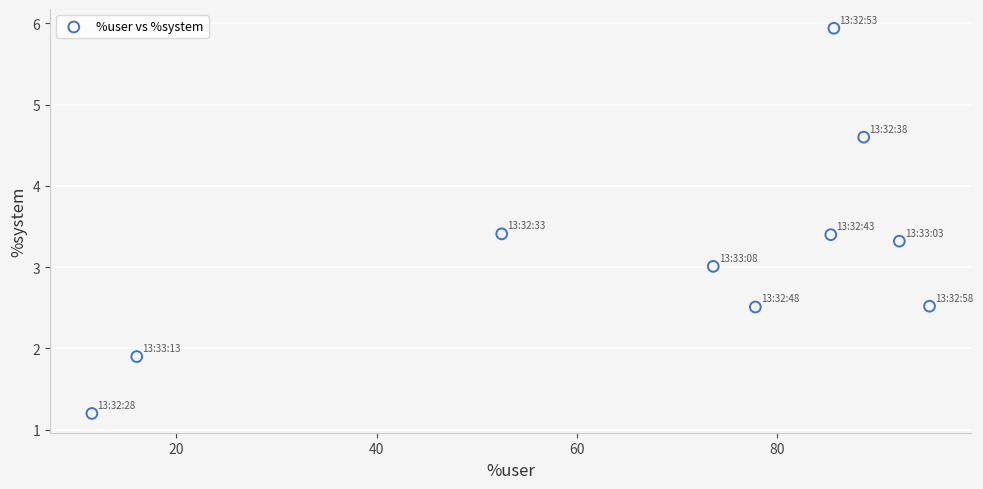

What is the range of Y values (max minus min)?

4.7